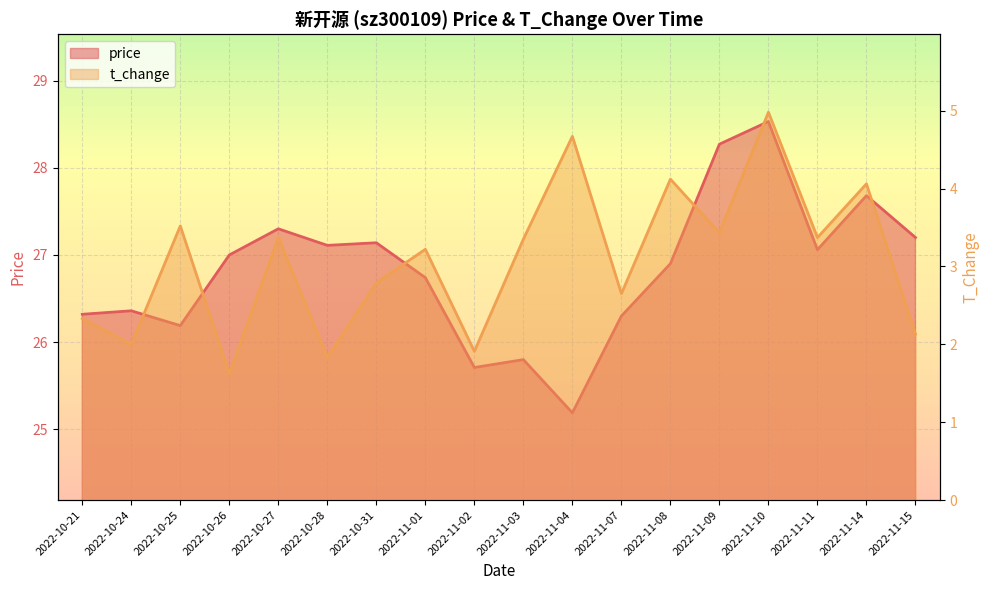

Which series has the widest spread of values?

t_change